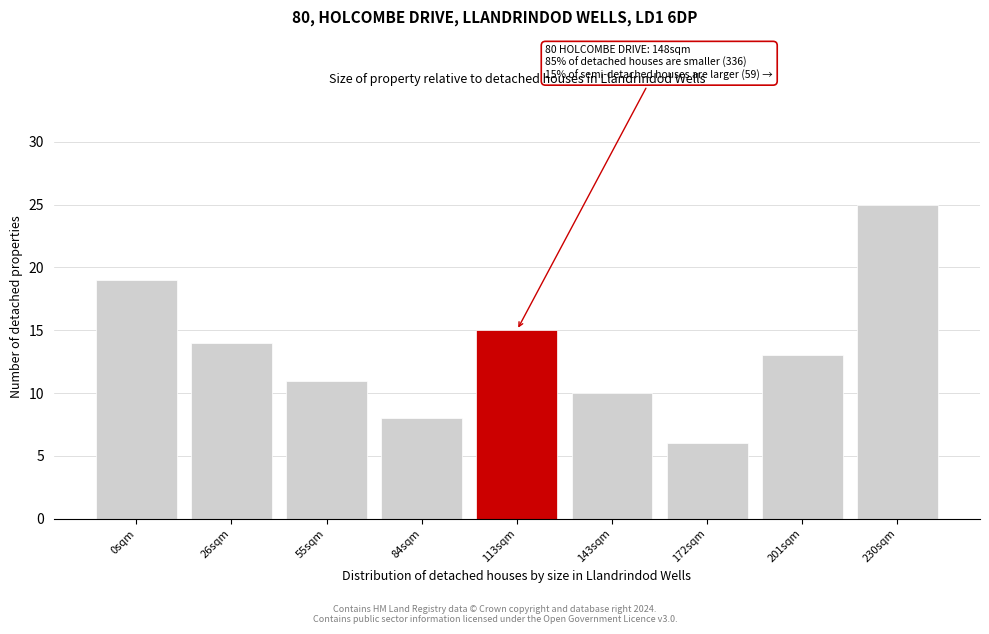

Reading left to right, transcribe all the data shown in this chart.

19	14	11	8	15	10	6	13	25